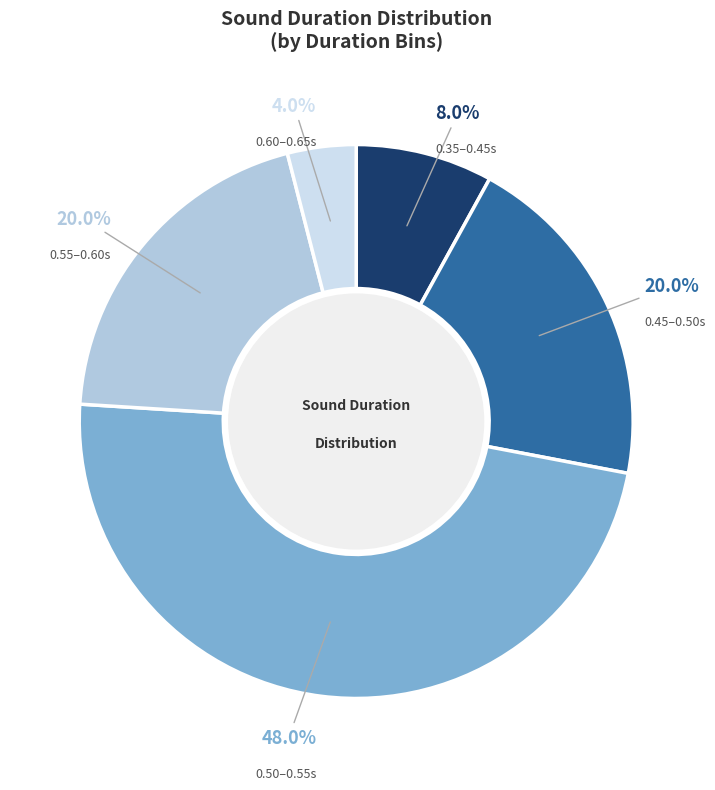

What percentage do 0.55–0.60s and 0.45–0.50s together represent?

40.0%